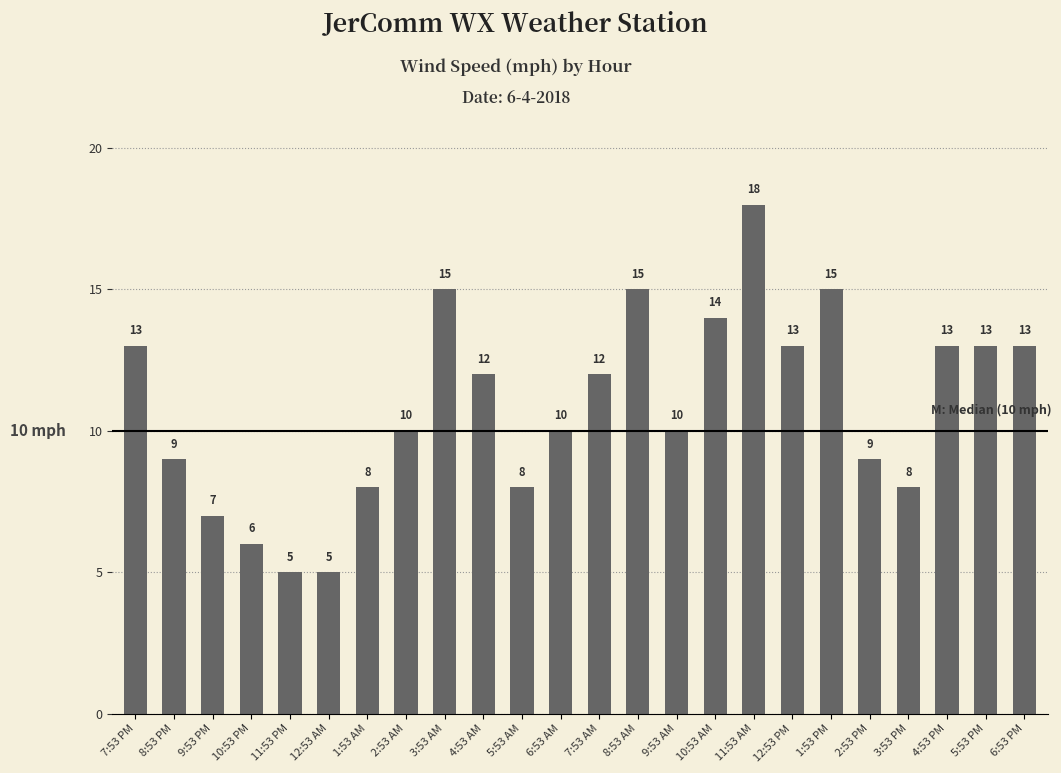

What is the difference between the maximum and minimum values?

13